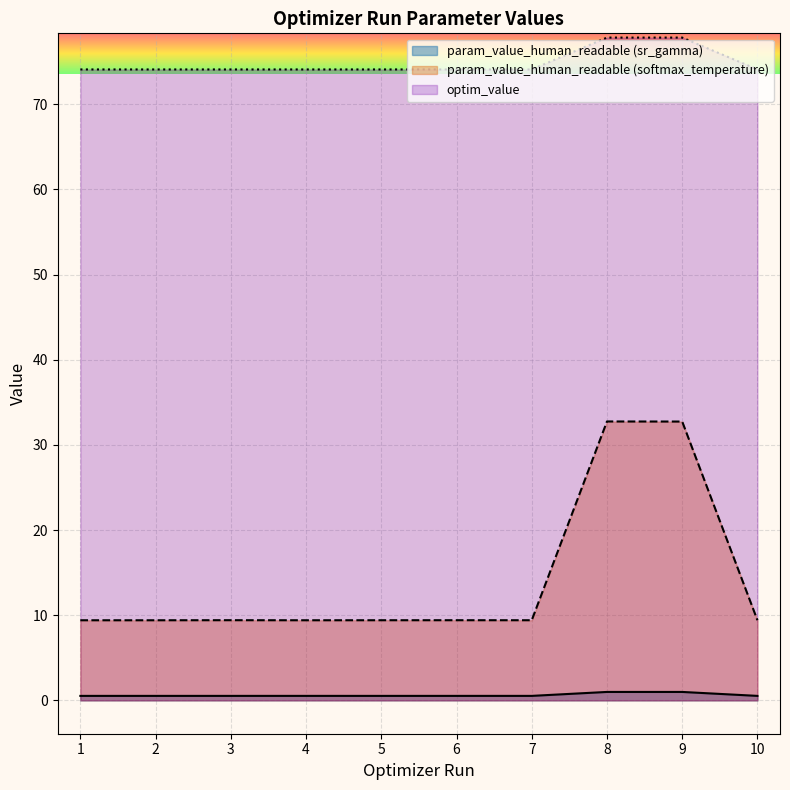

Where is optim_value nearest to the value 75?

3